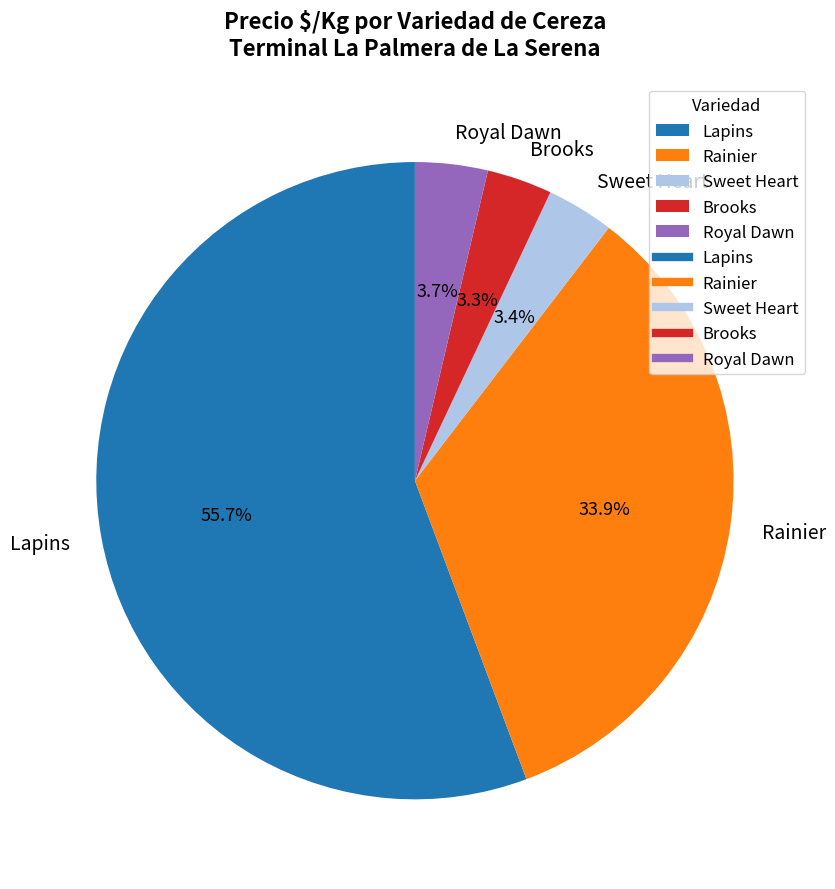

Which slice is the largest?

Lapins